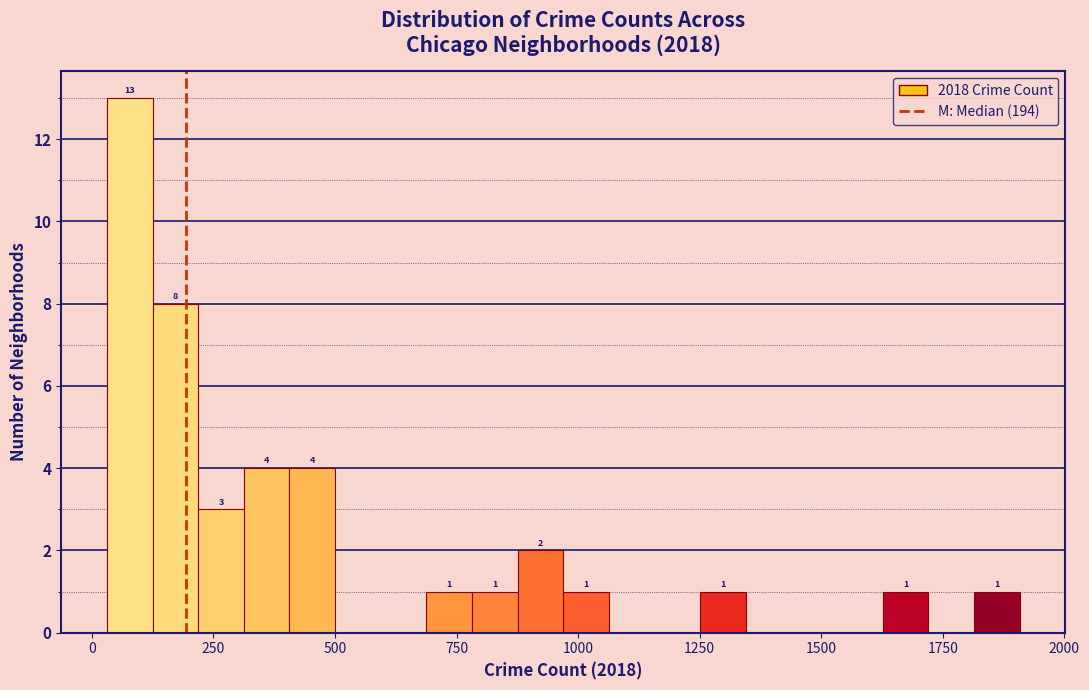

Read against the x-axis, roughly where is the centre of the tallest bar?

100